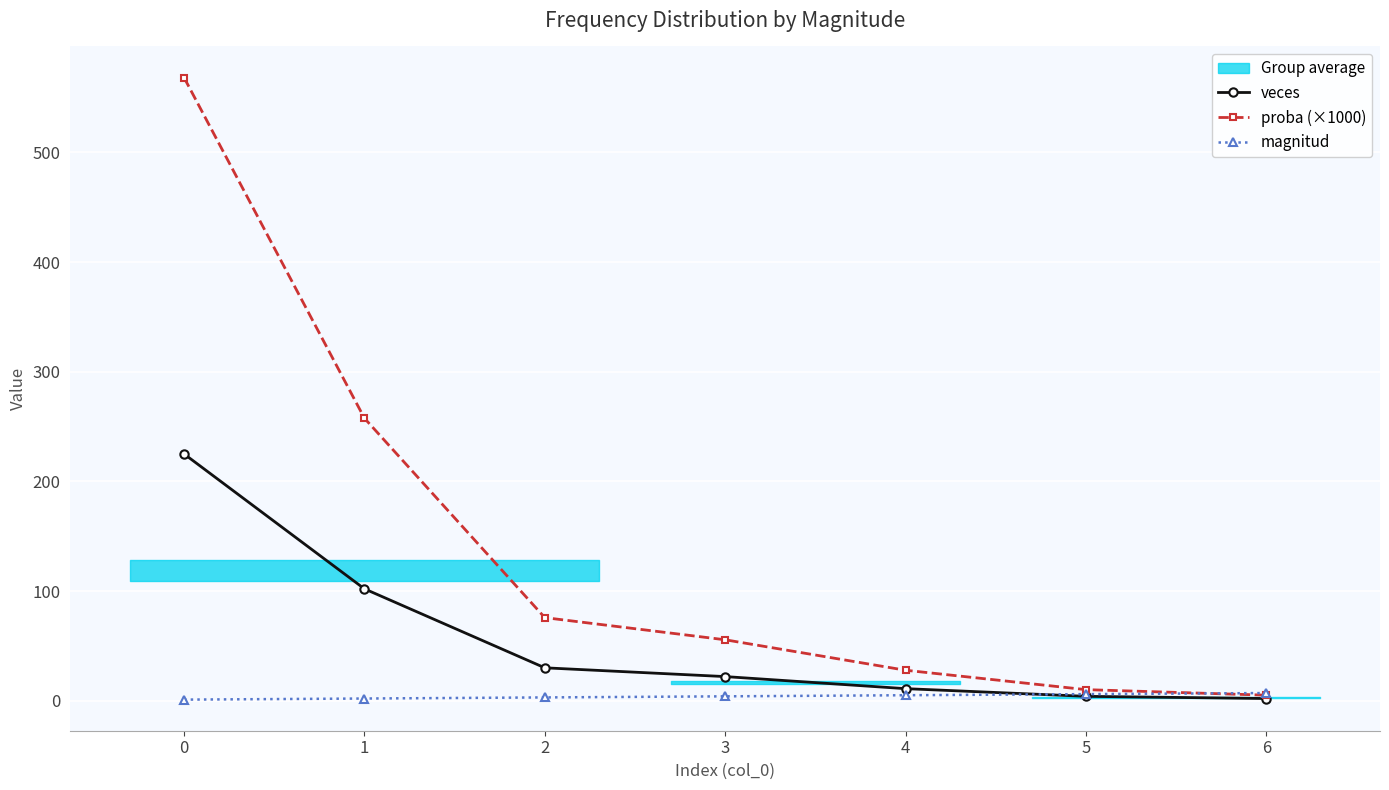

Reading left to right, extract all data points from this chart.

veces: 225.0	102.0	30.0	22.0	11.0	4.0	2.0
proba (×1000): 568.2	257.6	75.8	55.6	27.8	10.1	5.1
magnitud: 1.0	2.0	3.0	4.0	5.0	6.0	7.0